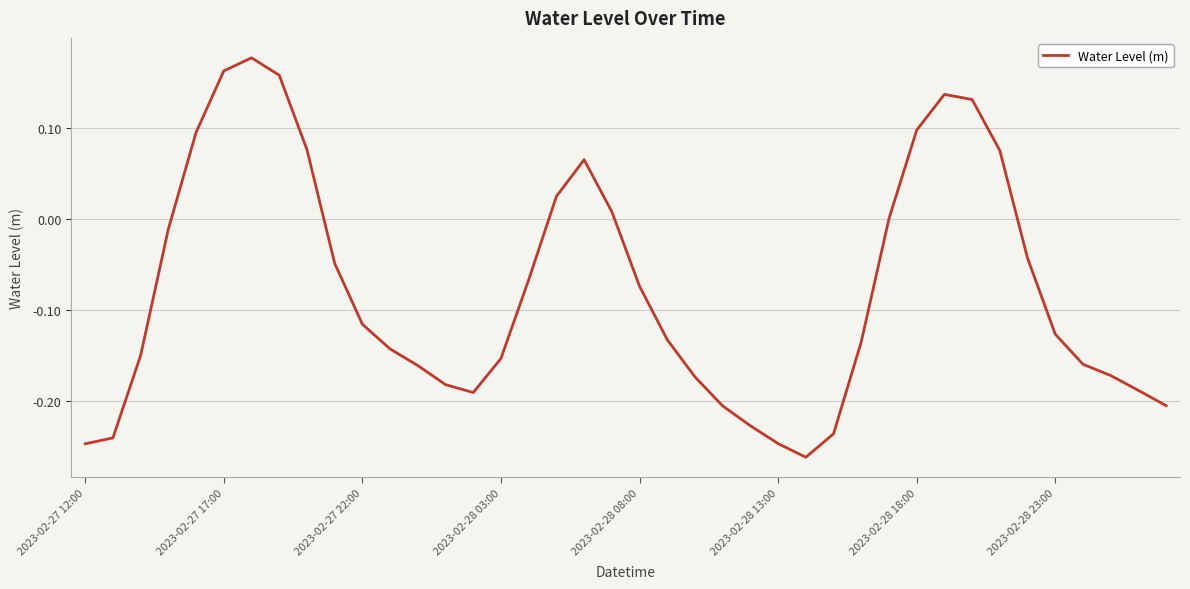

What is the difference between the maximum and minimum values?

0.4